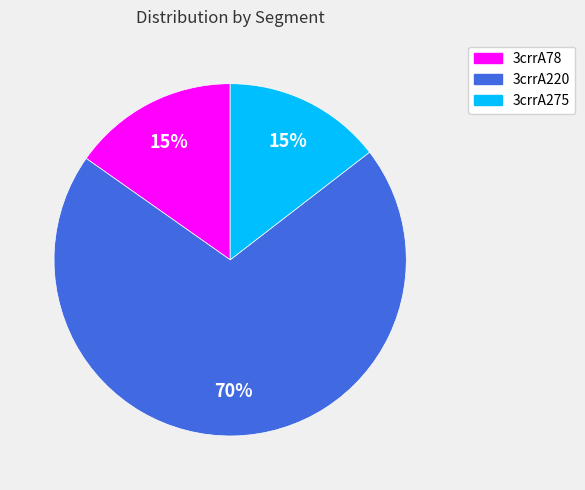

What is the majority slice?

3crrA220